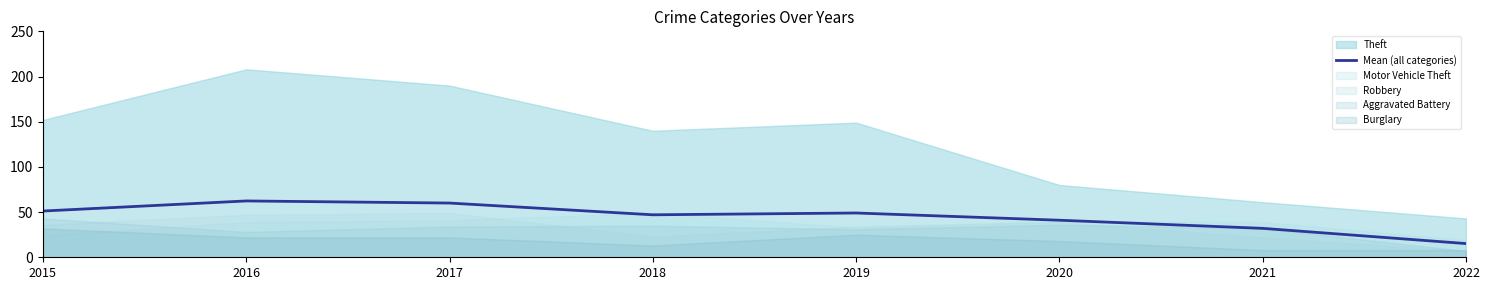

The value at 2015 is 79.2. True or false?

False